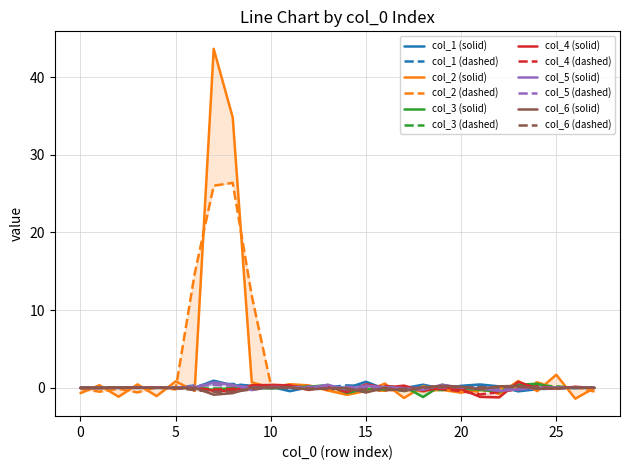

What are all the series names shown in the legend?

col_1, col_2, col_3, col_4, col_5, col_6